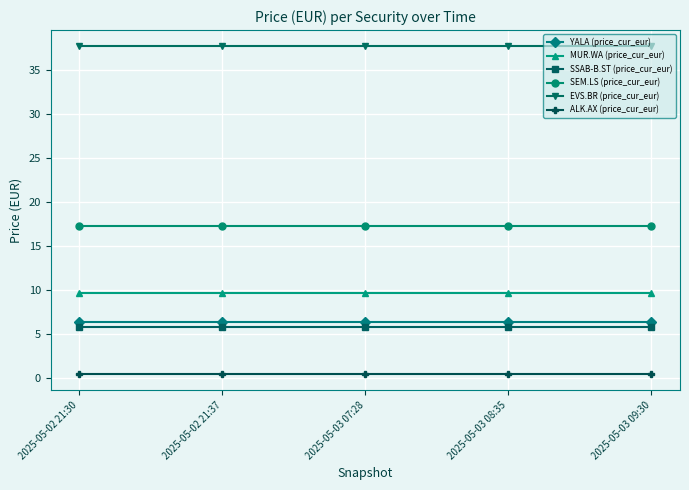

What is the sum of the YALA (price_cur_eur) values at 2025-05-02 21:30 and 2025-05-03 08:35?

12.6